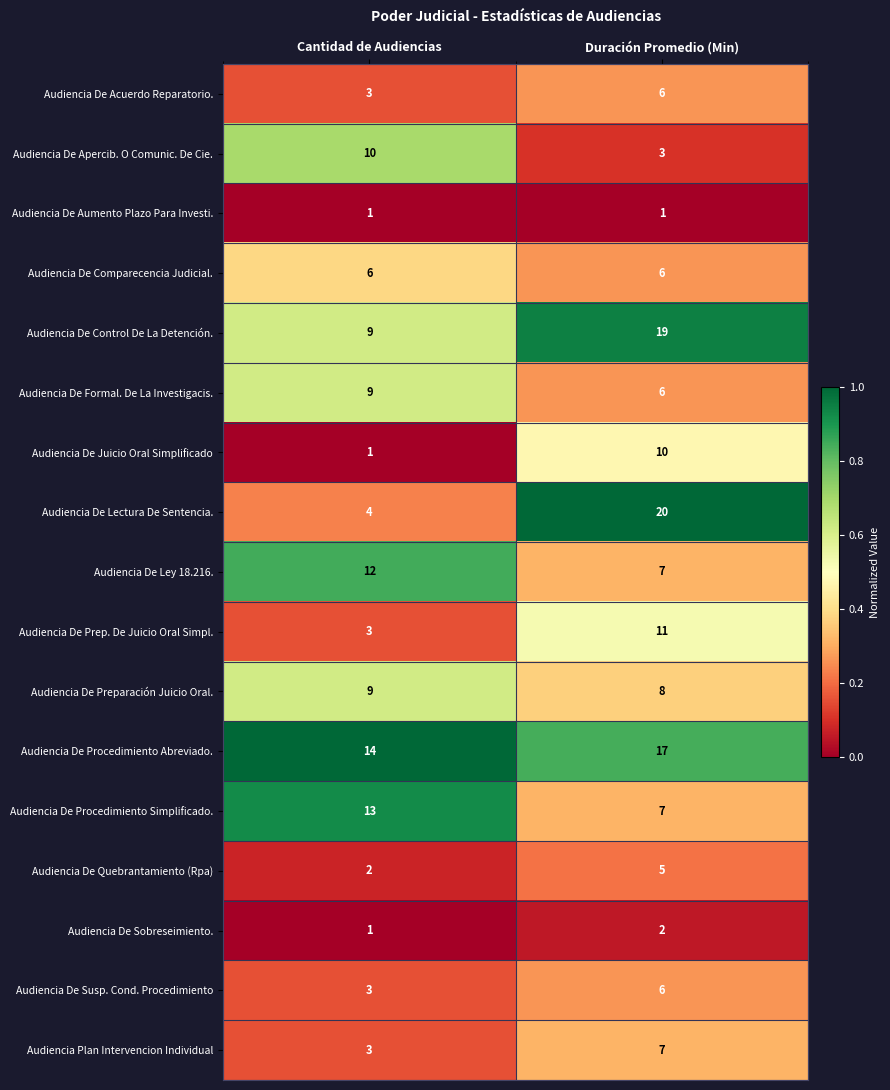

True or false: Audiencia De Formal. De La Investigacis. has a value of 9 at Cantidad de Audiencias.

True